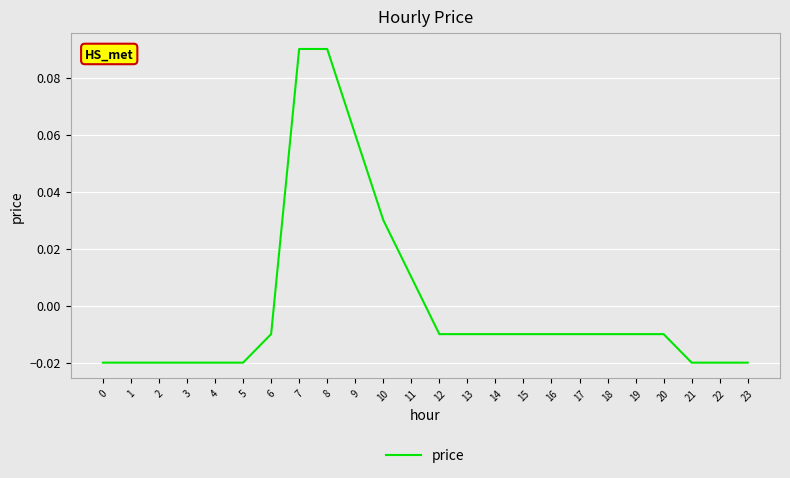

Which has a higher value, 12 or 7?

7